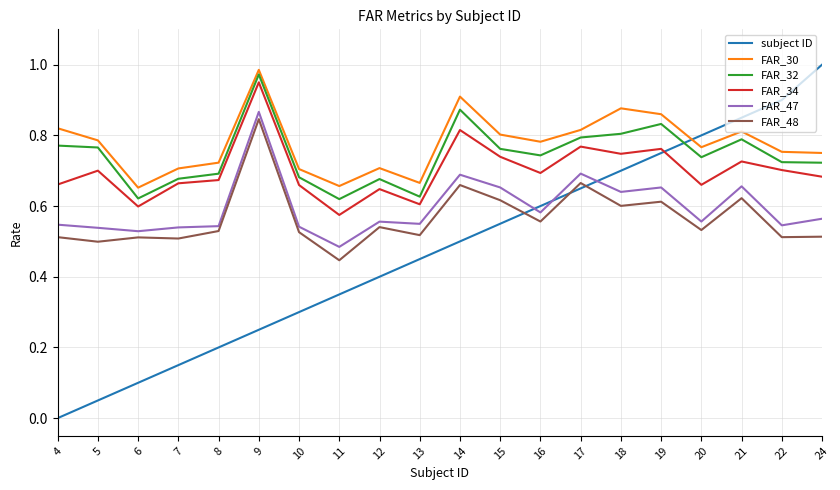

At 17, list the series in order from smallest to largest.

subject ID, FAR_48, FAR_47, FAR_34, FAR_32, FAR_30